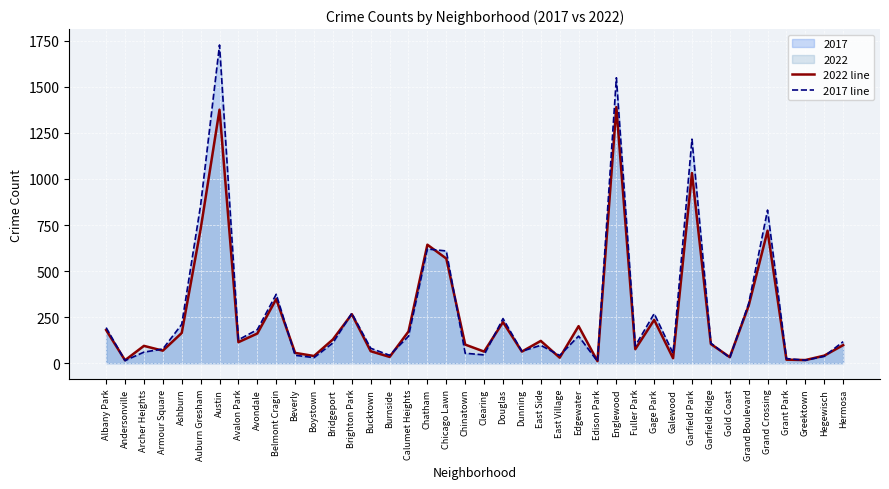

What is the average value of the 2022 line series?

253